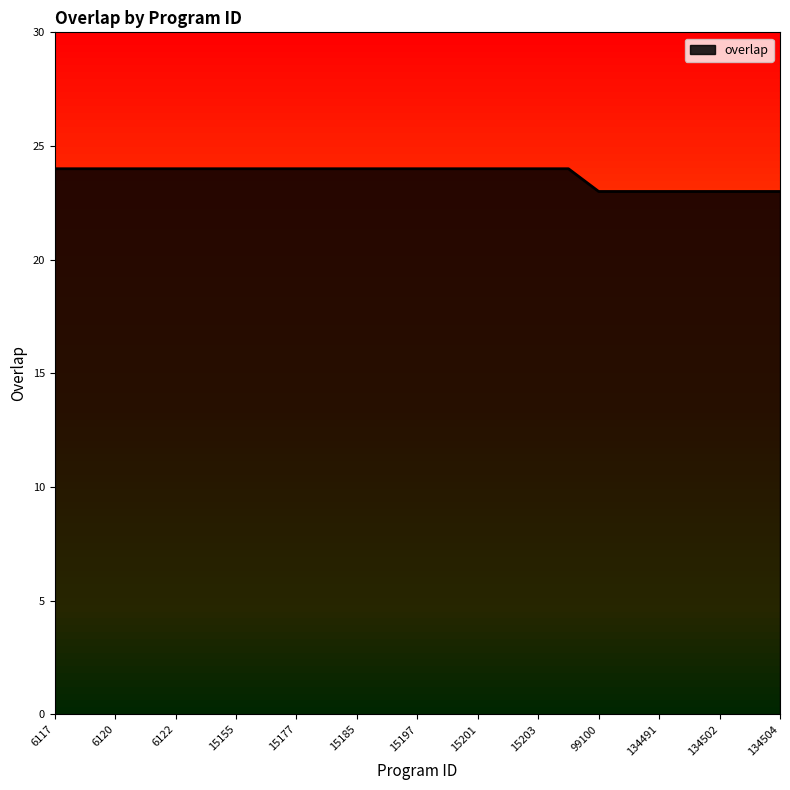

What is the minimum value shown in the chart?

23